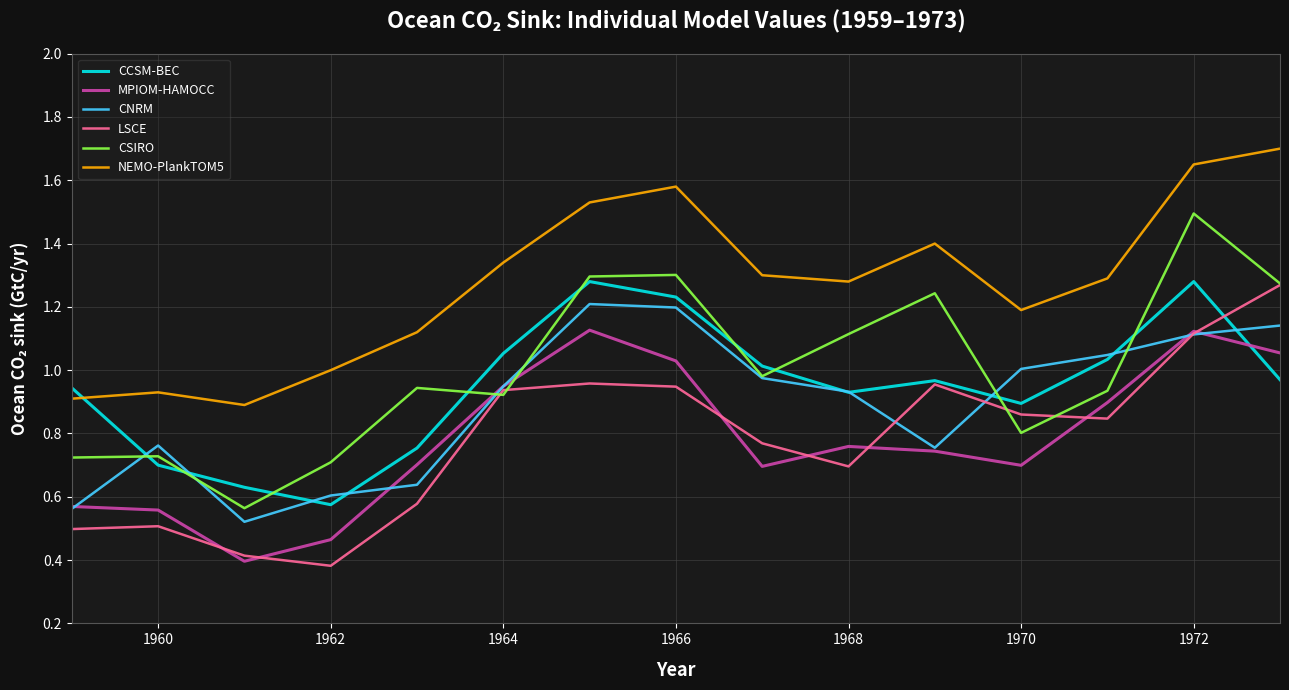

True or false: MPIOM-HAMOCC and NEMO-PlankTOM5 intersect in this chart.

False